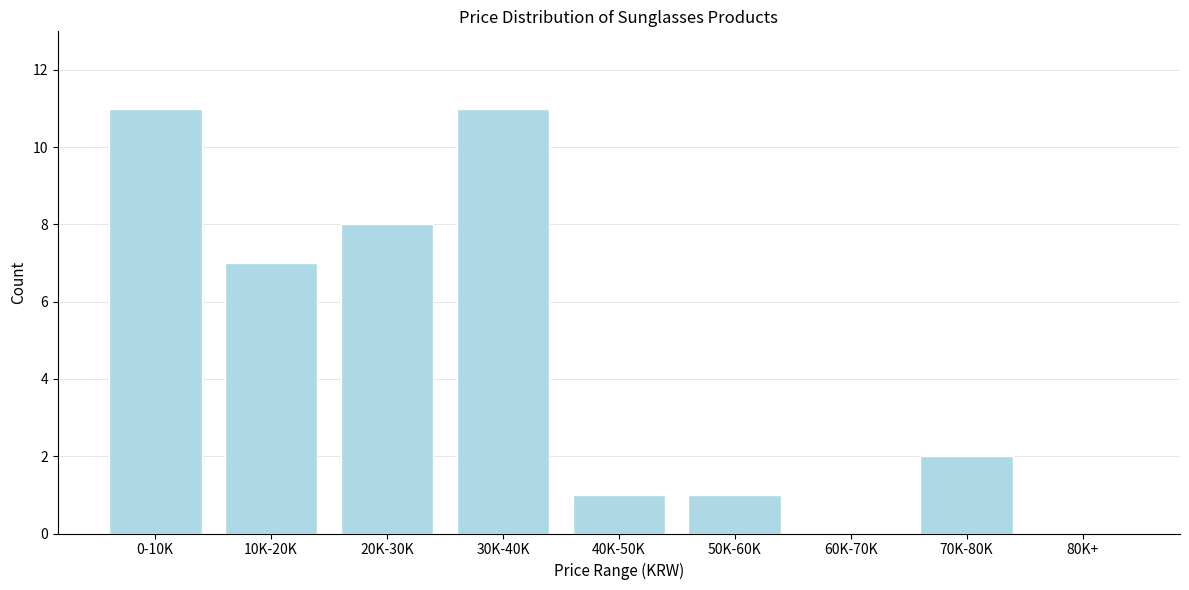

Reading left to right, what are all the values shown in this chart?

0-10K=11	10K-20K=7	20K-30K=8	30K-40K=11	40K-50K=1	50K-60K=1	60K-70K=0	70K-80K=2	80K+=0